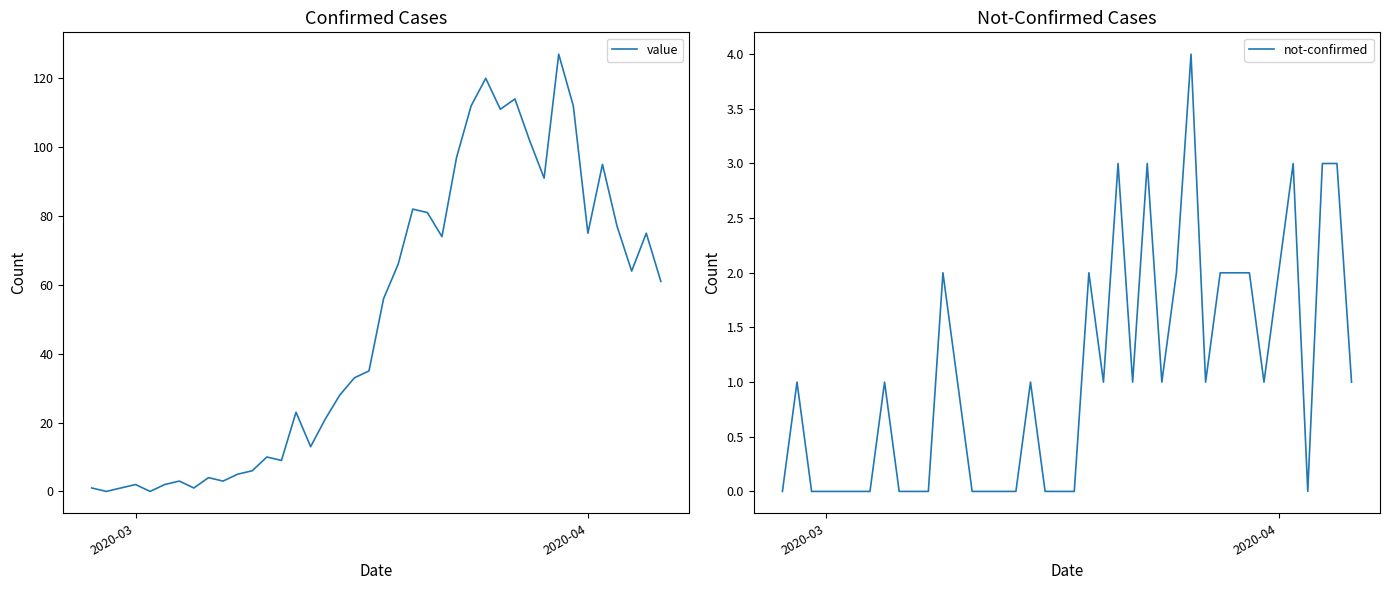

What are all the series names shown in the legend?

value, not-confirmed